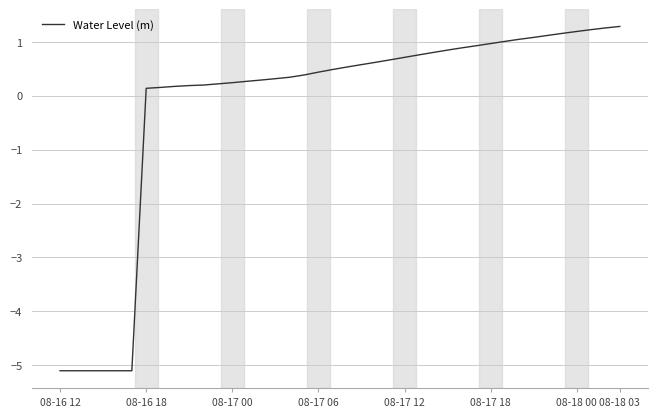

What is the difference between the maximum and minimum values?

6.4